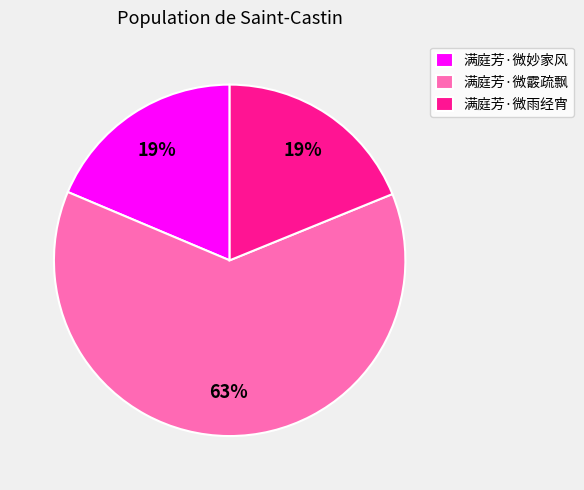

To the nearest percent, what percentage of the pie is 满庭芳·微妙家风?

19%